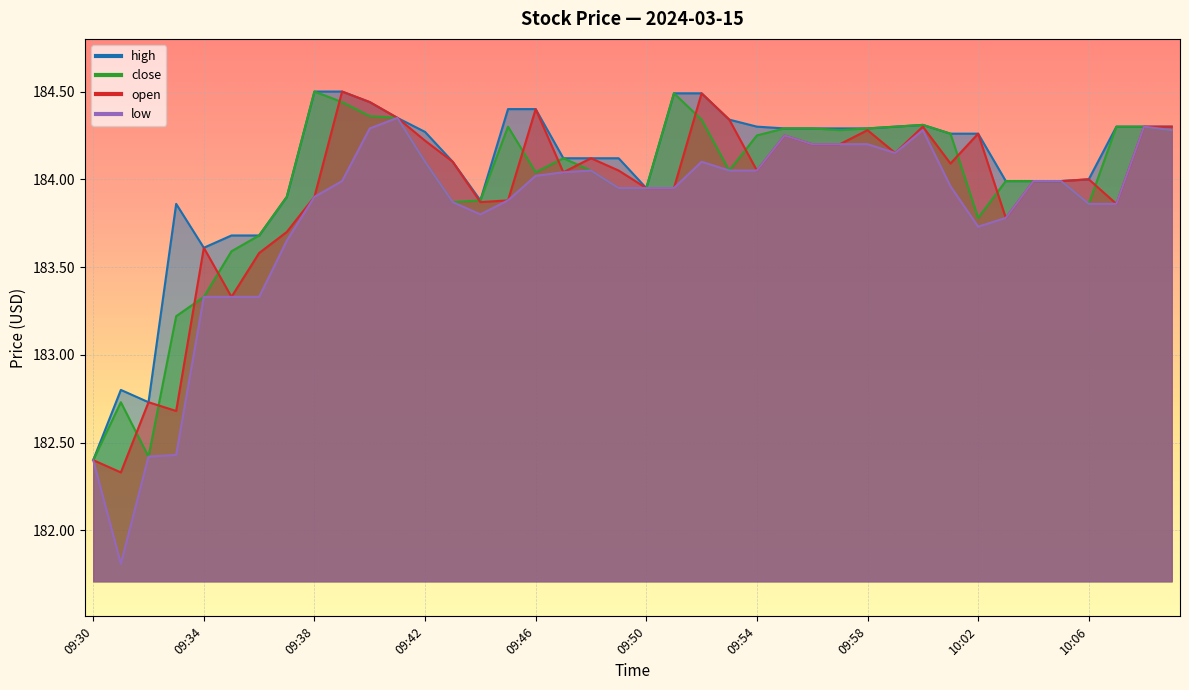

What is the difference between the maximum and second lowest values in the low series?

1.9